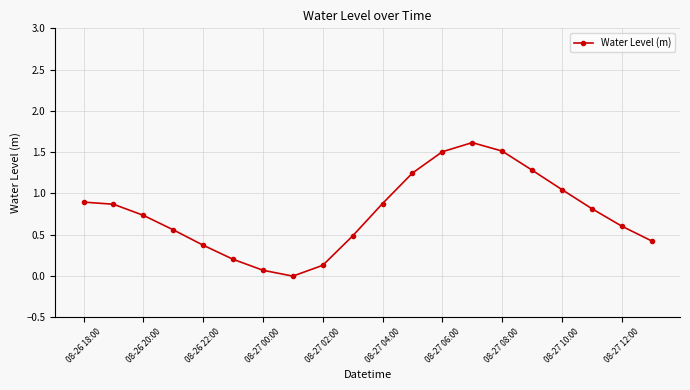

What is the difference between the maximum and minimum values?

1.6